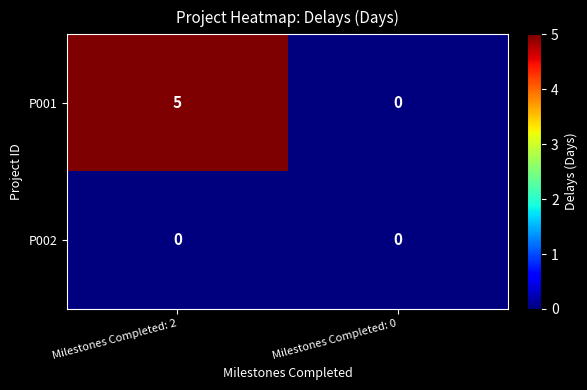

Which label corresponds to the largest value in the chart?

Milestones Completed: 2